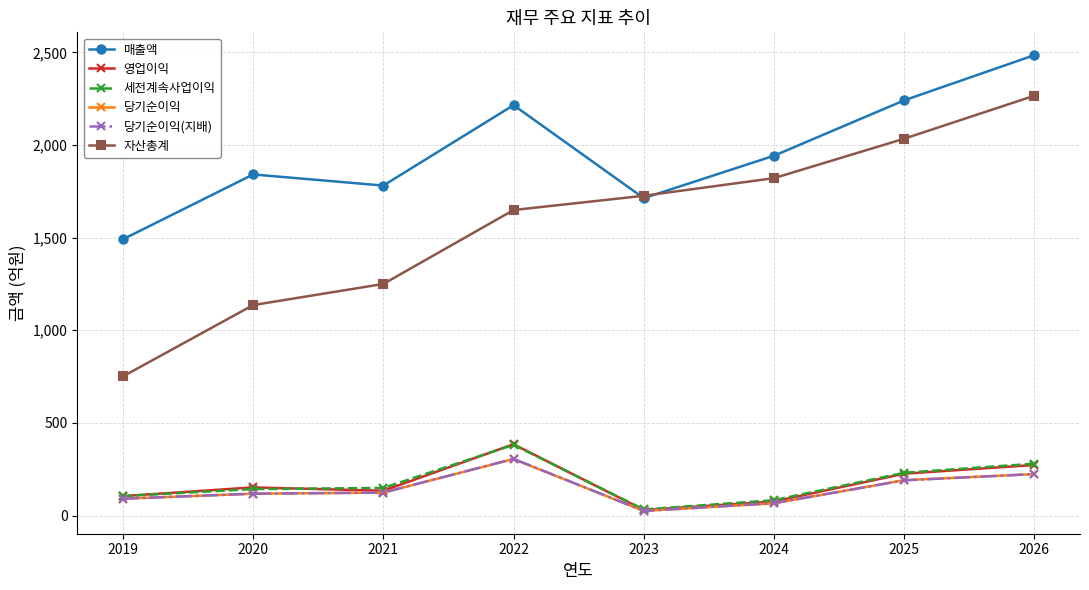

What is the value of the 당기순이익(지배) point at the 3rd from the left?

124